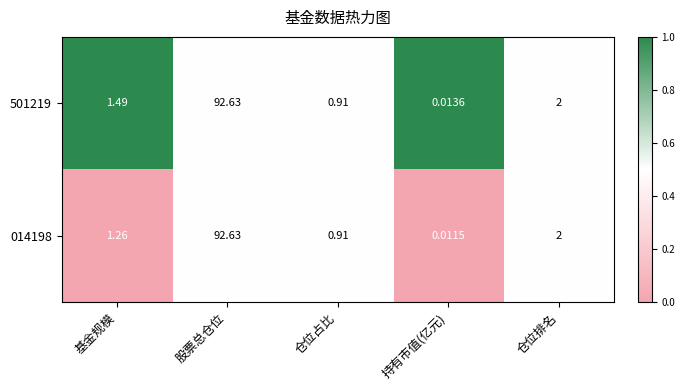

Which series has the largest range (max minus min)?

014198